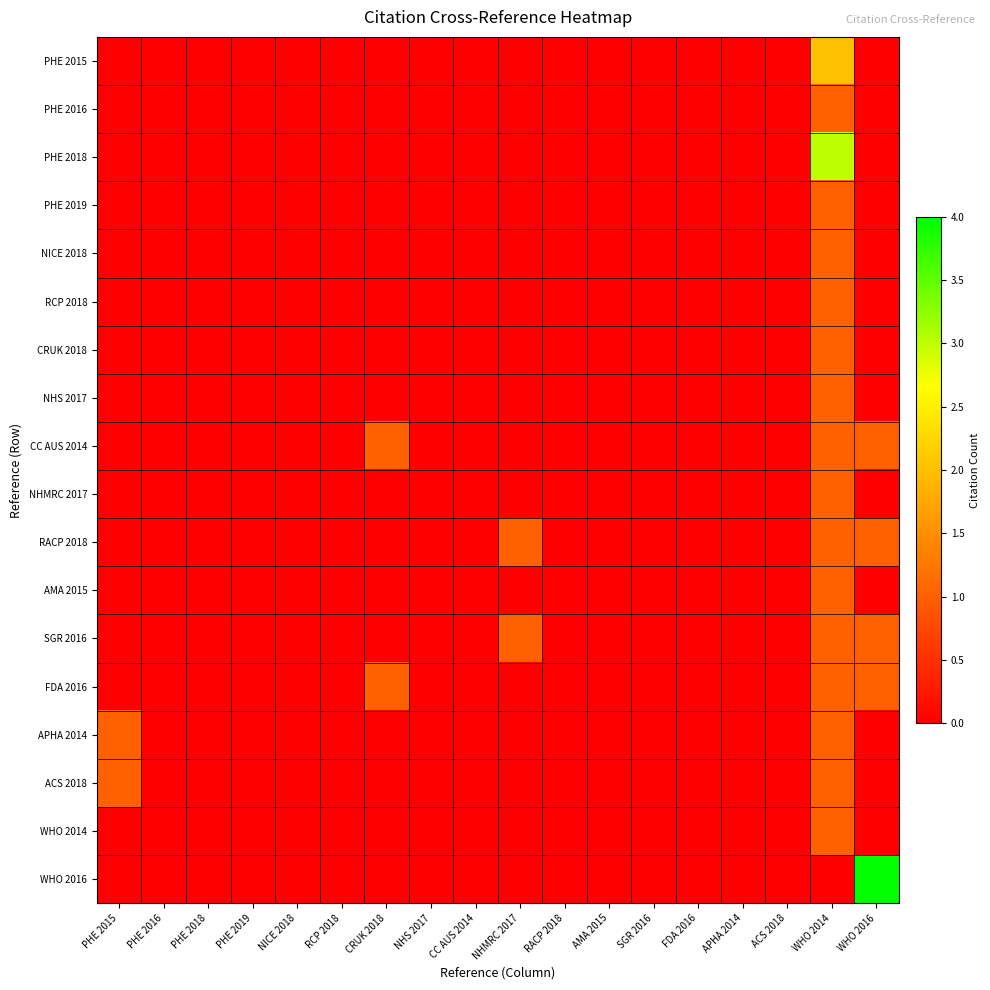

Reading left to right, extract all data points from this chart.

PHE 2015: PHE 2015=0	PHE 2016=0	PHE 2018=0	PHE 2019=0	NICE 2018=0	RCP 2018=0	CRUK 2018=0	NHS 2017=0	CC AUS 2014=0	NHMRC 2017=0	RACP 2018=0	AMA 2015=0	SGR 2016=0	FDA 2016=0	APHA 2014=0	ACS 2018=0	WHO 2014=2	WHO 2016=0
PHE 2016: PHE 2015=0	PHE 2016=0	PHE 2018=0	PHE 2019=0	NICE 2018=0	RCP 2018=0	CRUK 2018=0	NHS 2017=0	CC AUS 2014=0	NHMRC 2017=0	RACP 2018=0	AMA 2015=0	SGR 2016=0	FDA 2016=0	APHA 2014=0	ACS 2018=0	WHO 2014=1	WHO 2016=0
PHE 2018: PHE 2015=0	PHE 2016=0	PHE 2018=0	PHE 2019=0	NICE 2018=0	RCP 2018=0	CRUK 2018=0	NHS 2017=0	CC AUS 2014=0	NHMRC 2017=0	RACP 2018=0	AMA 2015=0	SGR 2016=0	FDA 2016=0	APHA 2014=0	ACS 2018=0	WHO 2014=3	WHO 2016=0
PHE 2019: PHE 2015=0	PHE 2016=0	PHE 2018=0	PHE 2019=0	NICE 2018=0	RCP 2018=0	CRUK 2018=0	NHS 2017=0	CC AUS 2014=0	NHMRC 2017=0	RACP 2018=0	AMA 2015=0	SGR 2016=0	FDA 2016=0	APHA 2014=0	ACS 2018=0	WHO 2014=1	WHO 2016=0
NICE 2018: PHE 2015=0	PHE 2016=0	PHE 2018=0	PHE 2019=0	NICE 2018=0	RCP 2018=0	CRUK 2018=0	NHS 2017=0	CC AUS 2014=0	NHMRC 2017=0	RACP 2018=0	AMA 2015=0	SGR 2016=0	FDA 2016=0	APHA 2014=0	ACS 2018=0	WHO 2014=1	WHO 2016=0
RCP 2018: PHE 2015=0	PHE 2016=0	PHE 2018=0	PHE 2019=0	NICE 2018=0	RCP 2018=0	CRUK 2018=0	NHS 2017=0	CC AUS 2014=0	NHMRC 2017=0	RACP 2018=0	AMA 2015=0	SGR 2016=0	FDA 2016=0	APHA 2014=0	ACS 2018=0	WHO 2014=1	WHO 2016=0
CRUK 2018: PHE 2015=0	PHE 2016=0	PHE 2018=0	PHE 2019=0	NICE 2018=0	RCP 2018=0	CRUK 2018=0	NHS 2017=0	CC AUS 2014=0	NHMRC 2017=0	RACP 2018=0	AMA 2015=0	SGR 2016=0	FDA 2016=0	APHA 2014=0	ACS 2018=0	WHO 2014=1	WHO 2016=0
NHS 2017: PHE 2015=0	PHE 2016=0	PHE 2018=0	PHE 2019=0	NICE 2018=0	RCP 2018=0	CRUK 2018=0	NHS 2017=0	CC AUS 2014=0	NHMRC 2017=0	RACP 2018=0	AMA 2015=0	SGR 2016=0	FDA 2016=0	APHA 2014=0	ACS 2018=0	WHO 2014=1	WHO 2016=0
CC AUS 2014: PHE 2015=0	PHE 2016=0	PHE 2018=0	PHE 2019=0	NICE 2018=0	RCP 2018=0	CRUK 2018=1	NHS 2017=0	CC AUS 2014=0	NHMRC 2017=0	RACP 2018=0	AMA 2015=0	SGR 2016=0	FDA 2016=0	APHA 2014=0	ACS 2018=0	WHO 2014=1	WHO 2016=1
NHMRC 2017: PHE 2015=0	PHE 2016=0	PHE 2018=0	PHE 2019=0	NICE 2018=0	RCP 2018=0	CRUK 2018=0	NHS 2017=0	CC AUS 2014=0	NHMRC 2017=0	RACP 2018=0	AMA 2015=0	SGR 2016=0	FDA 2016=0	APHA 2014=0	ACS 2018=0	WHO 2014=1	WHO 2016=0
RACP 2018: PHE 2015=0	PHE 2016=0	PHE 2018=0	PHE 2019=0	NICE 2018=0	RCP 2018=0	CRUK 2018=0	NHS 2017=0	CC AUS 2014=0	NHMRC 2017=1	RACP 2018=0	AMA 2015=0	SGR 2016=0	FDA 2016=0	APHA 2014=0	ACS 2018=0	WHO 2014=1	WHO 2016=1
AMA 2015: PHE 2015=0	PHE 2016=0	PHE 2018=0	PHE 2019=0	NICE 2018=0	RCP 2018=0	CRUK 2018=0	NHS 2017=0	CC AUS 2014=0	NHMRC 2017=0	RACP 2018=0	AMA 2015=0	SGR 2016=0	FDA 2016=0	APHA 2014=0	ACS 2018=0	WHO 2014=1	WHO 2016=0
SGR 2016: PHE 2015=0	PHE 2016=0	PHE 2018=0	PHE 2019=0	NICE 2018=0	RCP 2018=0	CRUK 2018=0	NHS 2017=0	CC AUS 2014=0	NHMRC 2017=1	RACP 2018=0	AMA 2015=0	SGR 2016=0	FDA 2016=0	APHA 2014=0	ACS 2018=0	WHO 2014=1	WHO 2016=1
FDA 2016: PHE 2015=0	PHE 2016=0	PHE 2018=0	PHE 2019=0	NICE 2018=0	RCP 2018=0	CRUK 2018=1	NHS 2017=0	CC AUS 2014=0	NHMRC 2017=0	RACP 2018=0	AMA 2015=0	SGR 2016=0	FDA 2016=0	APHA 2014=0	ACS 2018=0	WHO 2014=1	WHO 2016=1
APHA 2014: PHE 2015=1	PHE 2016=0	PHE 2018=0	PHE 2019=0	NICE 2018=0	RCP 2018=0	CRUK 2018=0	NHS 2017=0	CC AUS 2014=0	NHMRC 2017=0	RACP 2018=0	AMA 2015=0	SGR 2016=0	FDA 2016=0	APHA 2014=0	ACS 2018=0	WHO 2014=1	WHO 2016=0
ACS 2018: PHE 2015=1	PHE 2016=0	PHE 2018=0	PHE 2019=0	NICE 2018=0	RCP 2018=0	CRUK 2018=0	NHS 2017=0	CC AUS 2014=0	NHMRC 2017=0	RACP 2018=0	AMA 2015=0	SGR 2016=0	FDA 2016=0	APHA 2014=0	ACS 2018=0	WHO 2014=1	WHO 2016=0
WHO 2014: PHE 2015=0	PHE 2016=0	PHE 2018=0	PHE 2019=0	NICE 2018=0	RCP 2018=0	CRUK 2018=0	NHS 2017=0	CC AUS 2014=0	NHMRC 2017=0	RACP 2018=0	AMA 2015=0	SGR 2016=0	FDA 2016=0	APHA 2014=0	ACS 2018=0	WHO 2014=1	WHO 2016=0
WHO 2016: PHE 2015=0	PHE 2016=0	PHE 2018=0	PHE 2019=0	NICE 2018=0	RCP 2018=0	CRUK 2018=0	NHS 2017=0	CC AUS 2014=0	NHMRC 2017=0	RACP 2018=0	AMA 2015=0	SGR 2016=0	FDA 2016=0	APHA 2014=0	ACS 2018=0	WHO 2014=0	WHO 2016=4